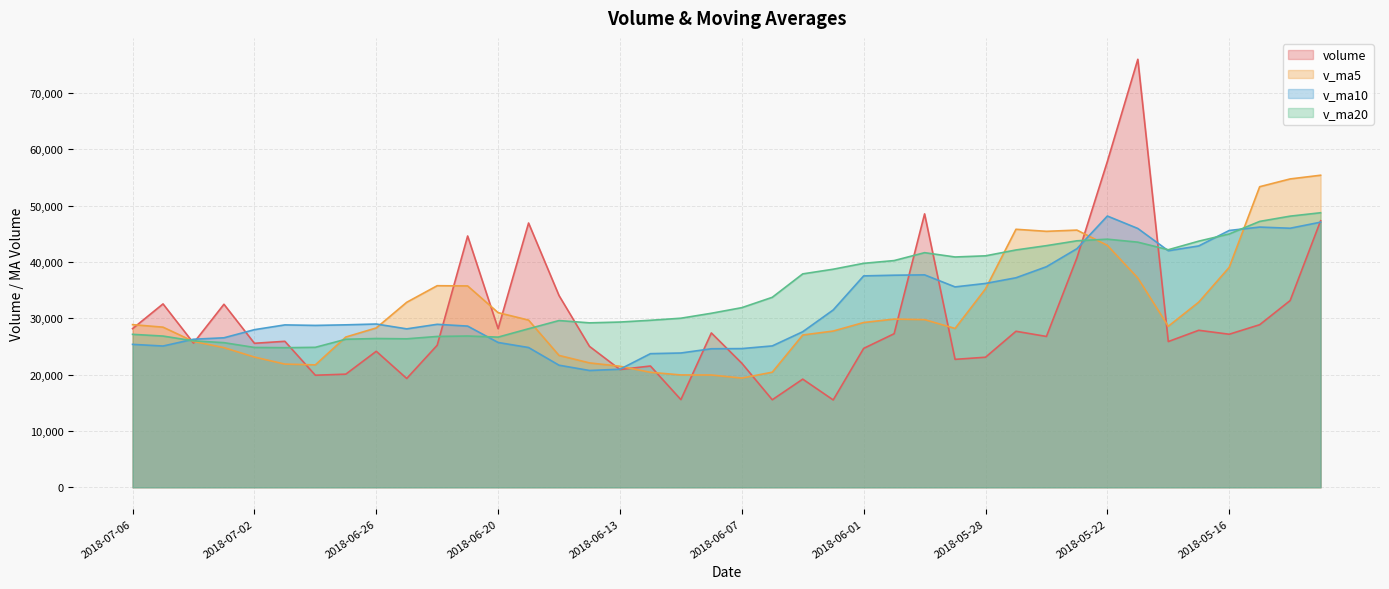

Which label corresponds to the smallest value in the chart?

2018-06-04